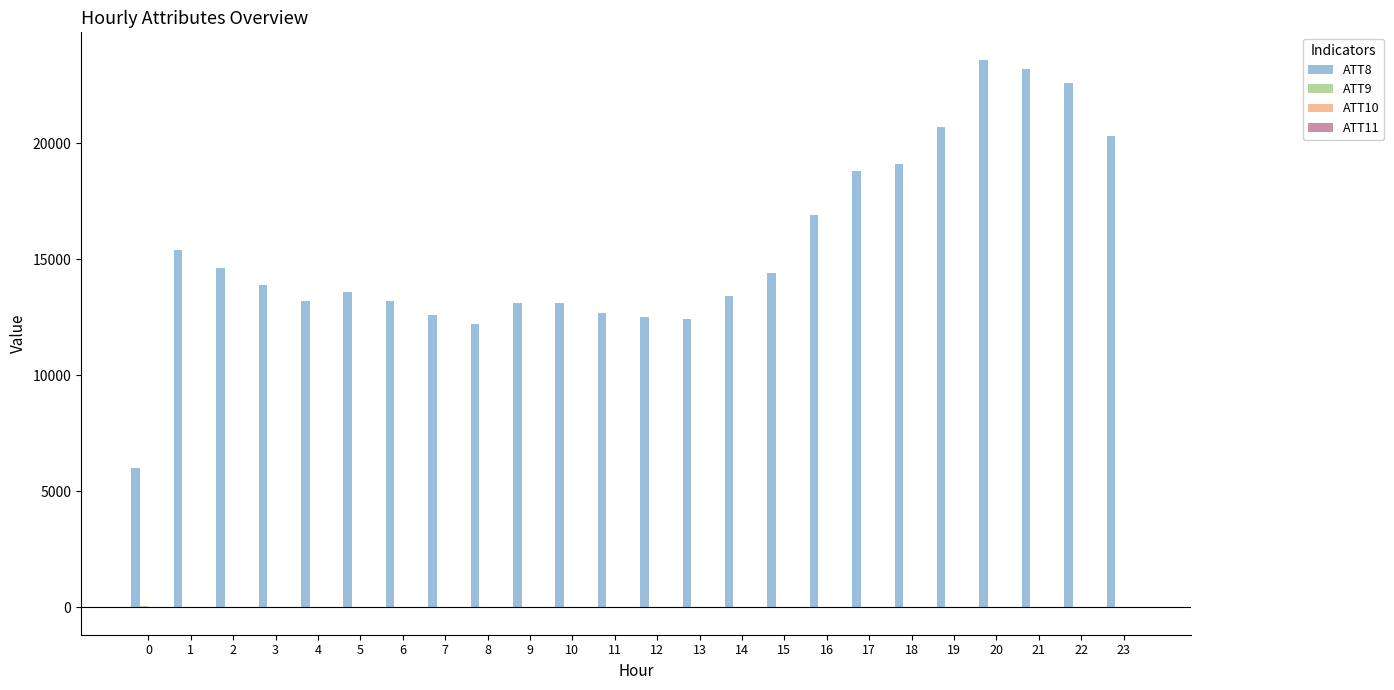

Count the number of categories in the chart.

24